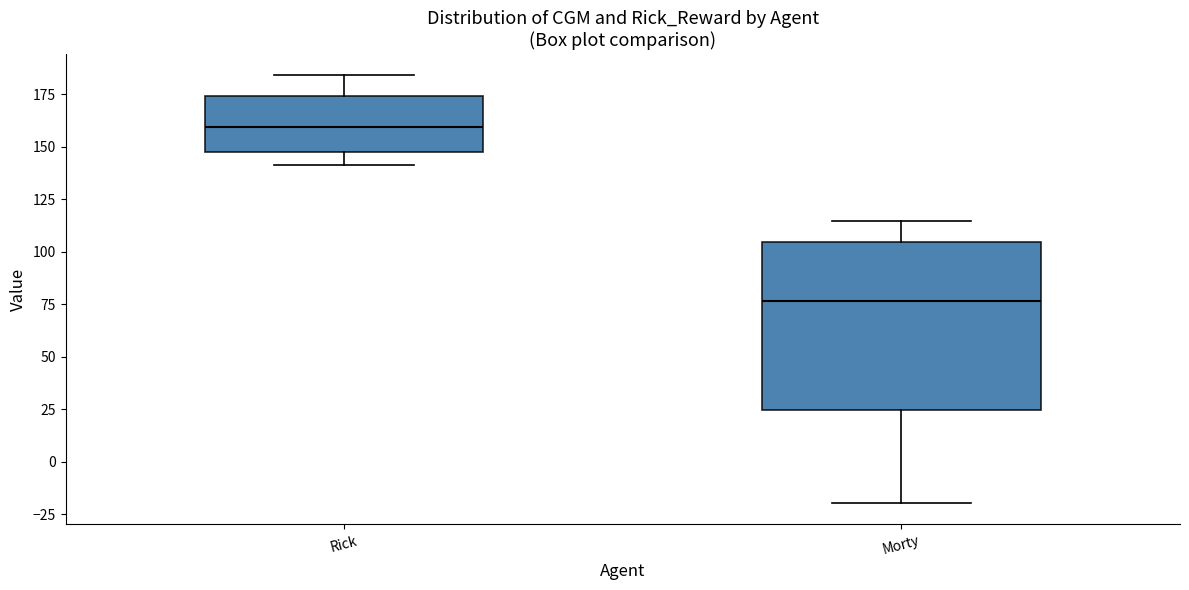

Which box's median line is the highest?

Rick